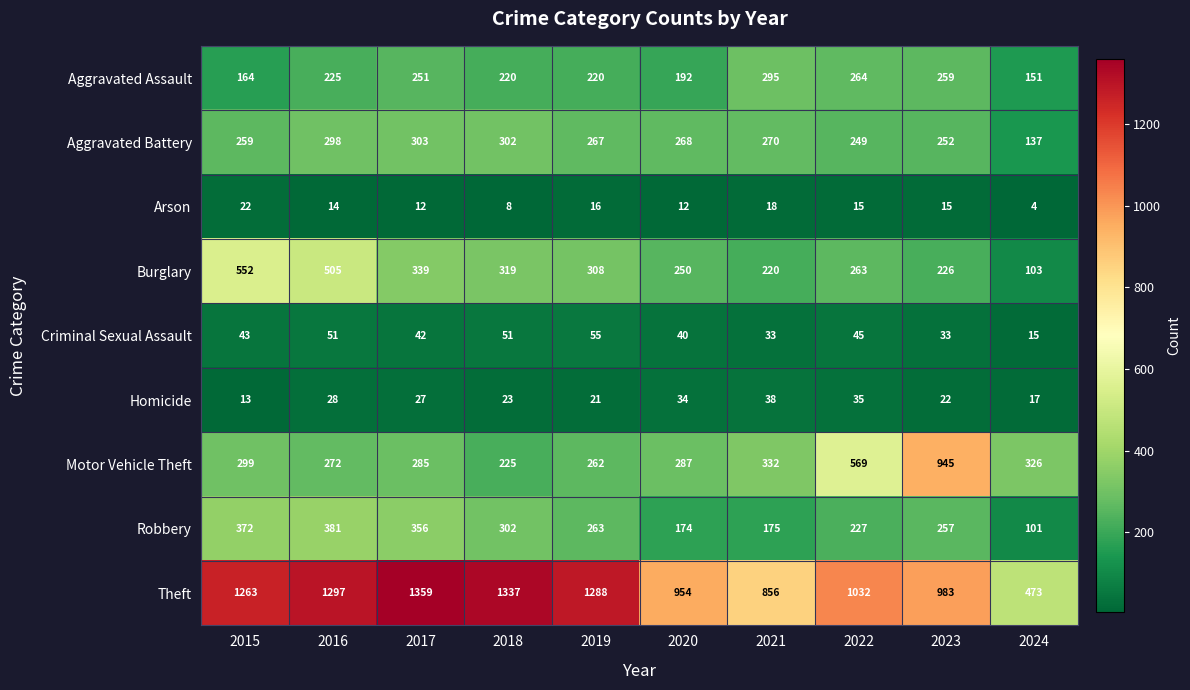

What is the sum of the Aggravated Battery values at 2016 and 2020?

566